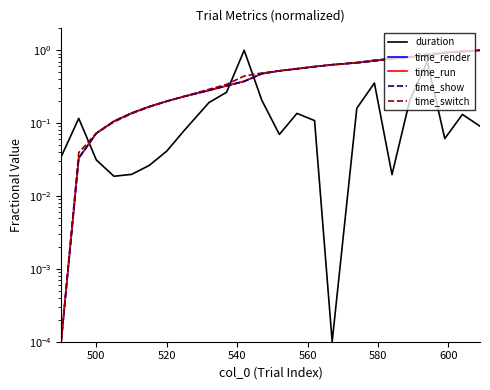

Does the chart display data point markers on the line(s)?

No